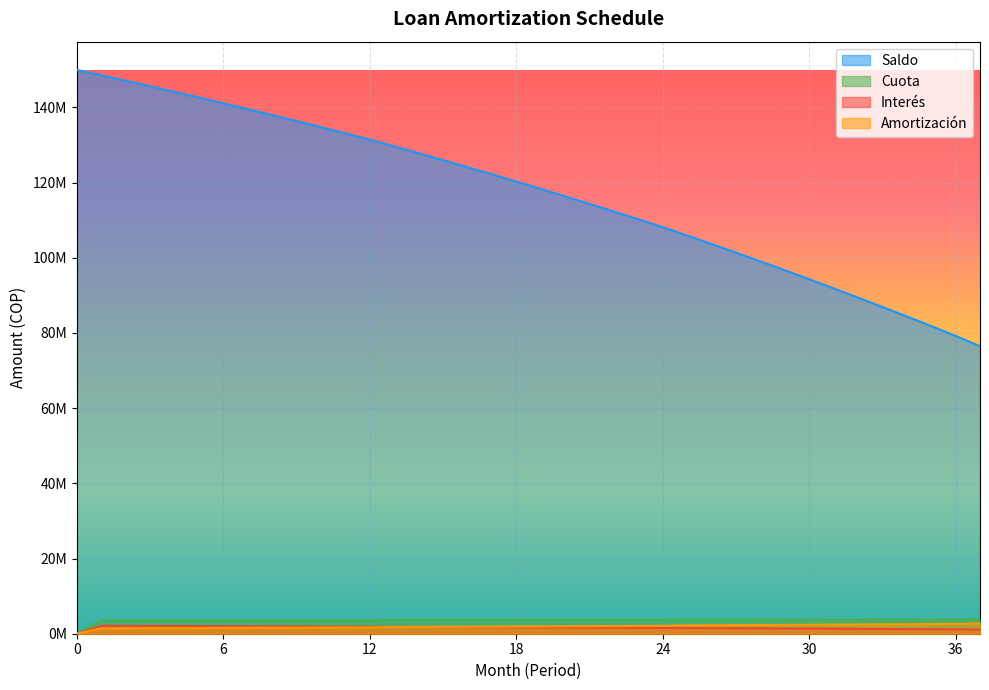

How many categories are shown in the chart?

38